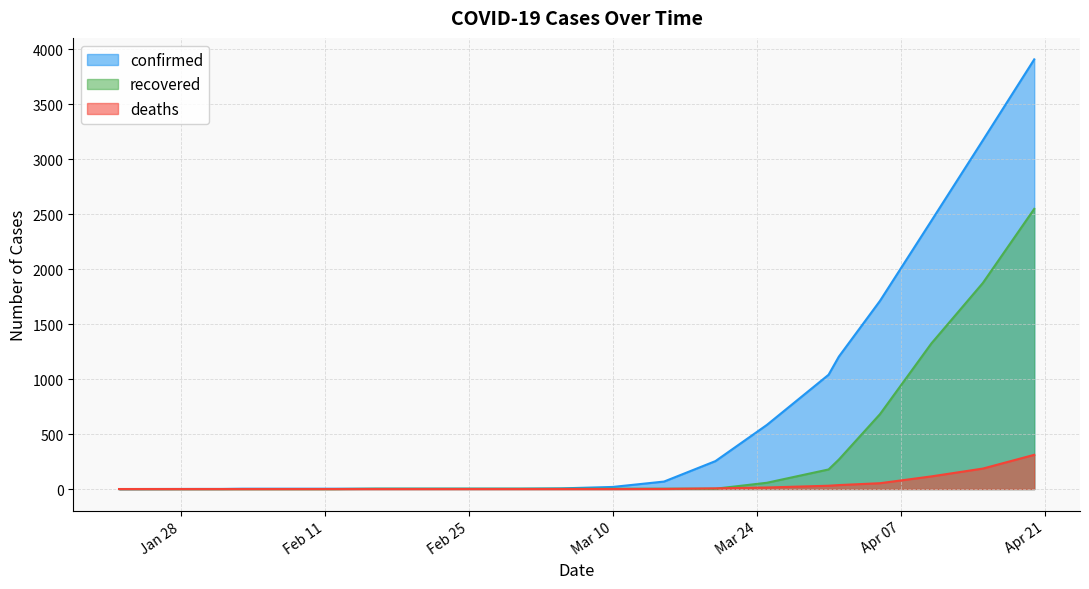

Reading left to right, list all the values displayed in this chart.

confirmed: 0	1	1	2	3	3	3	3	3	6	19	68	254	583	1039	1204	1711	2439	3170	3906
recovered: 0	0	0	0	0	0	3	3	3	3	3	3	3	57	178	268	681	1324	1873	2547
deaths: 0	0	0	0	0	0	0	0	0	0	0	1	6	14	30	36	53	115	186	311